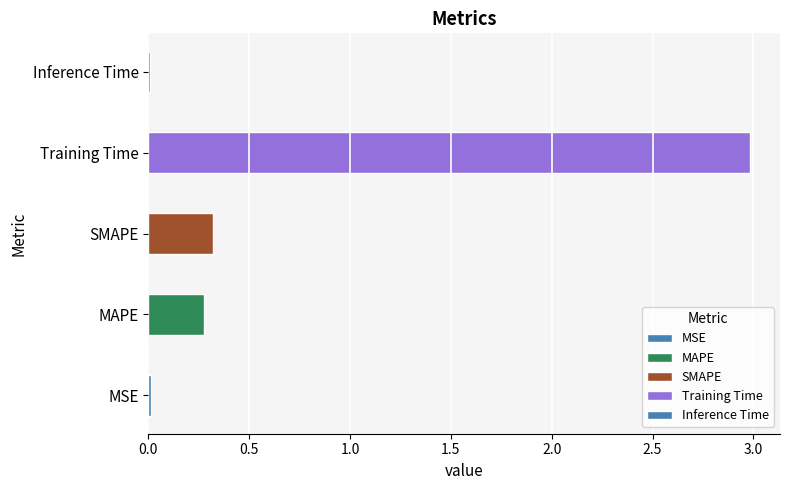

The value at SMAPE is 0.4. True or false?

False